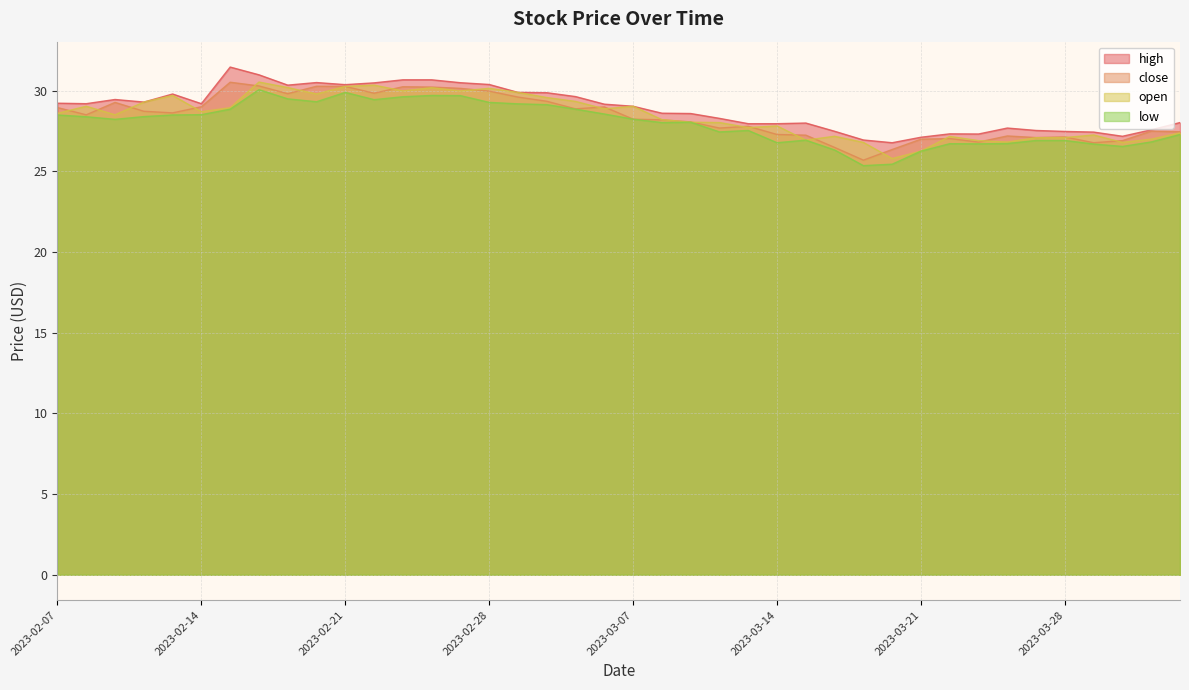

True or false: close and low intersect in this chart.

False